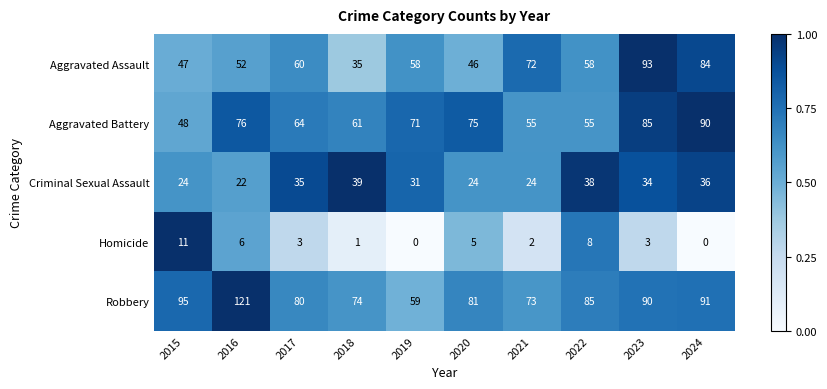

The Homicide series shows 2 at 2021. True or false?

True